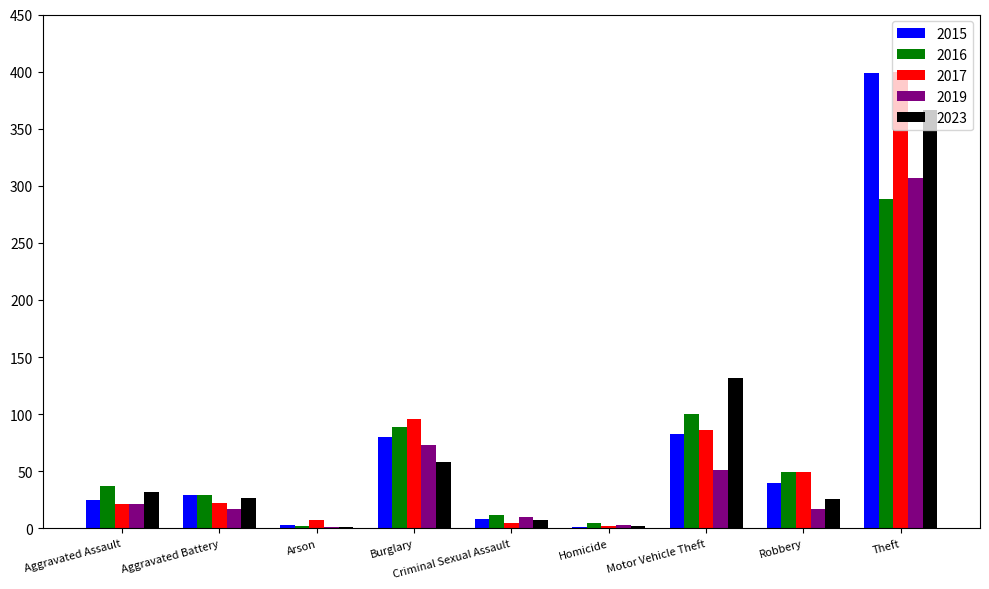

The value of 2017 at Theft is 240. True or false?

False